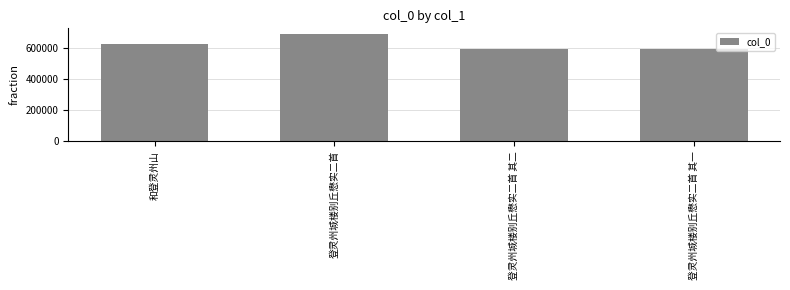

What is the label of the 4th bar from the right?

和登灵州山